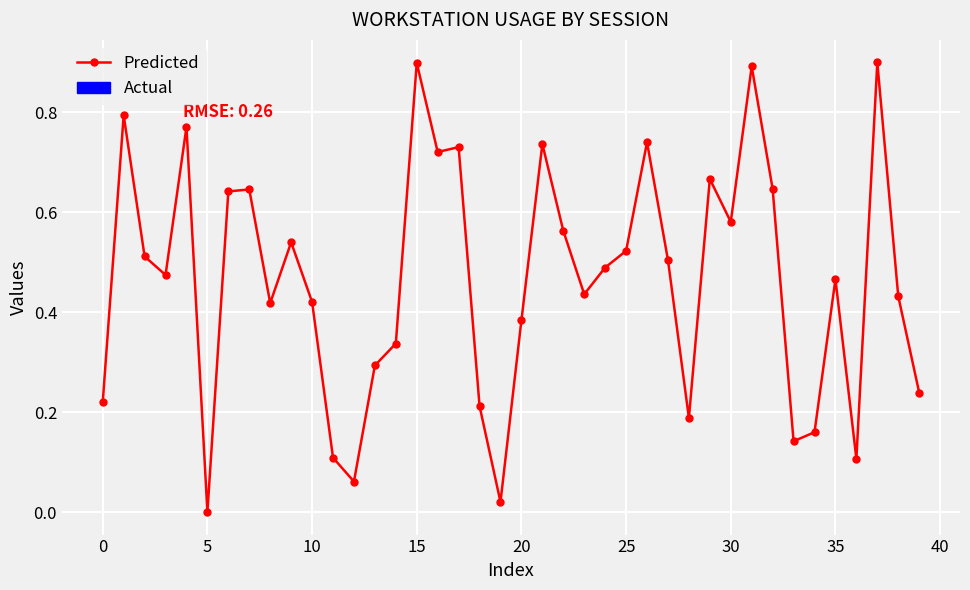

What is the greatest value displayed?

0.9